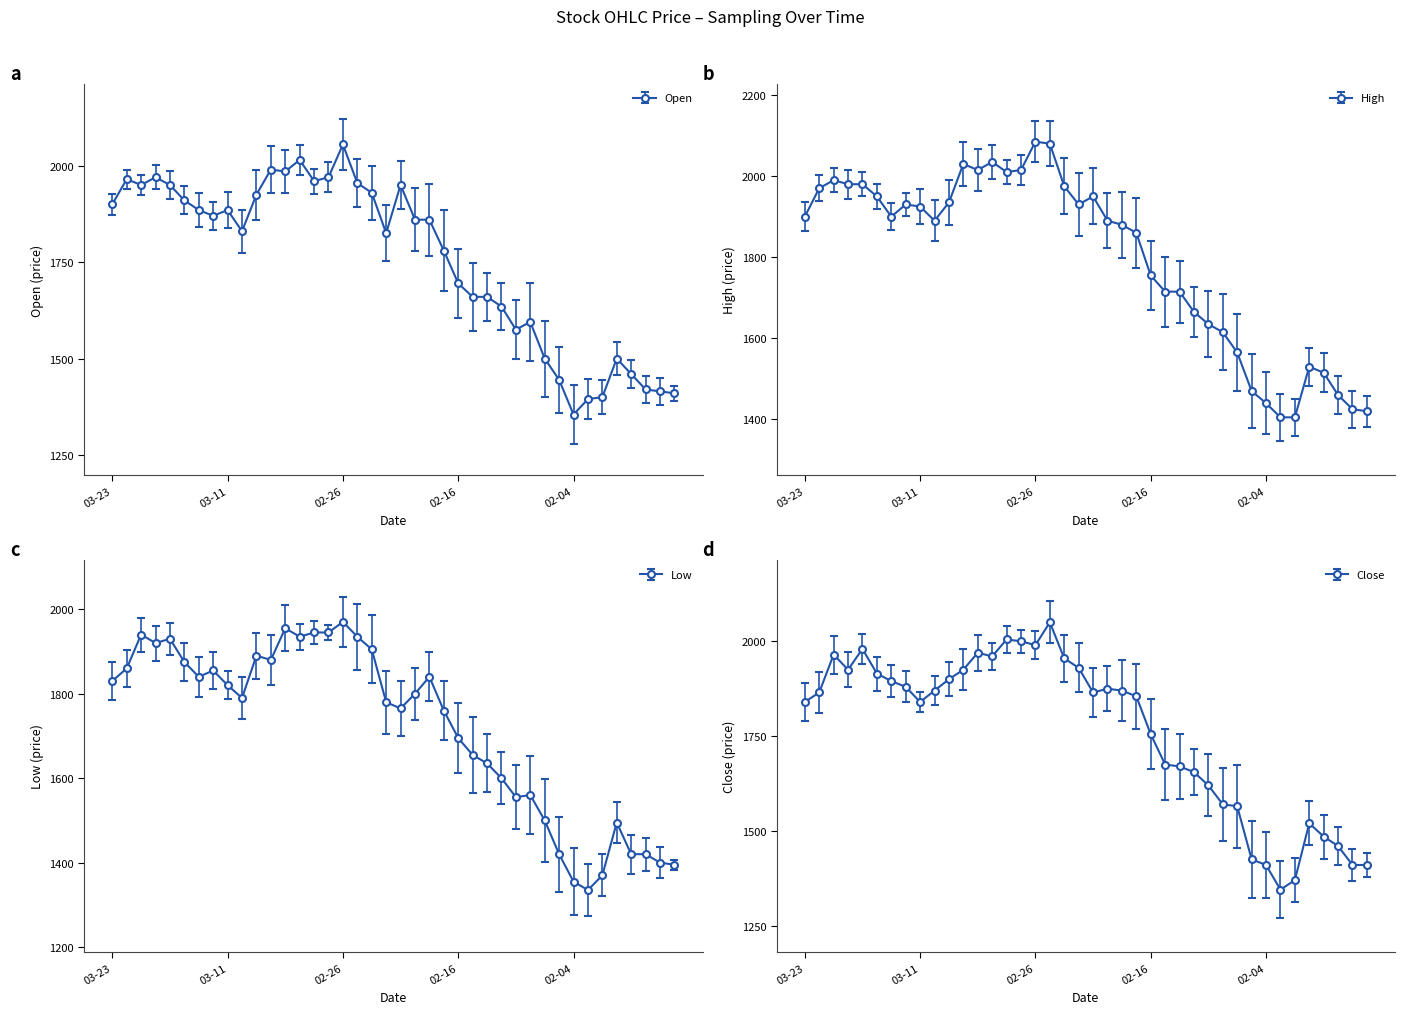

What is the sum of all High values?

71840